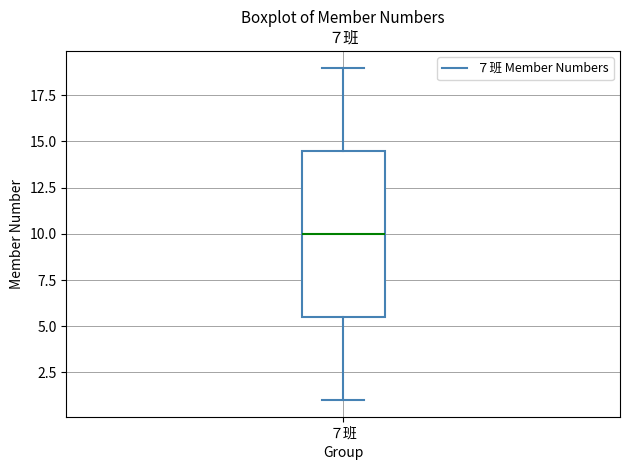

Transcribe this box plot: give where the median line is, the range the box spans, and where the two whiskers end, as read against the y-axis. The values are not printed on the chart, so give them approximately, as read against the axis.

median 10.0, box 5.5 to 14.5, whiskers 1.0 to 19.0